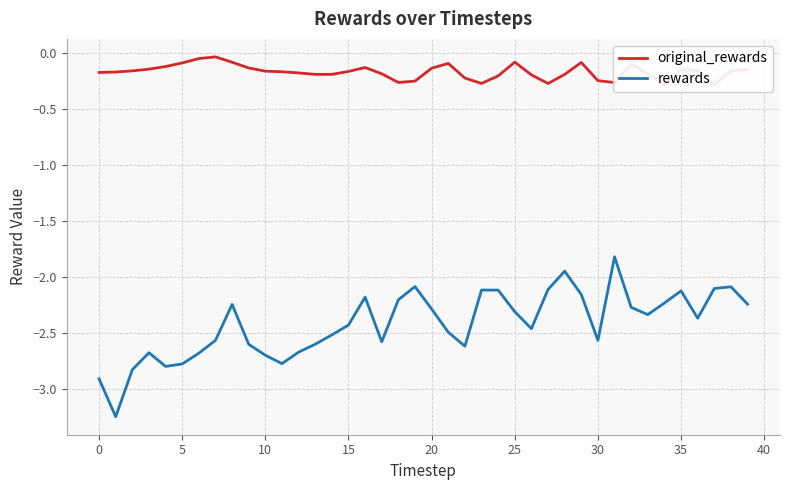

Rank the series at 21 from lowest to highest value.

rewards, original_rewards